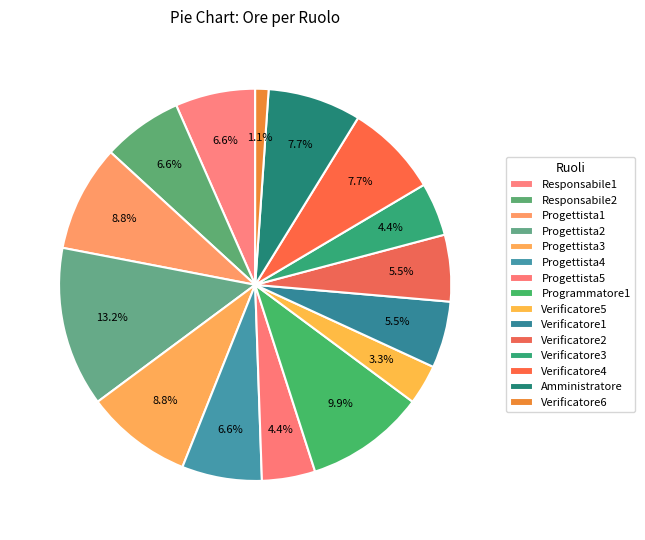

What portion of the pie excludes Responsabile2?

93.4%